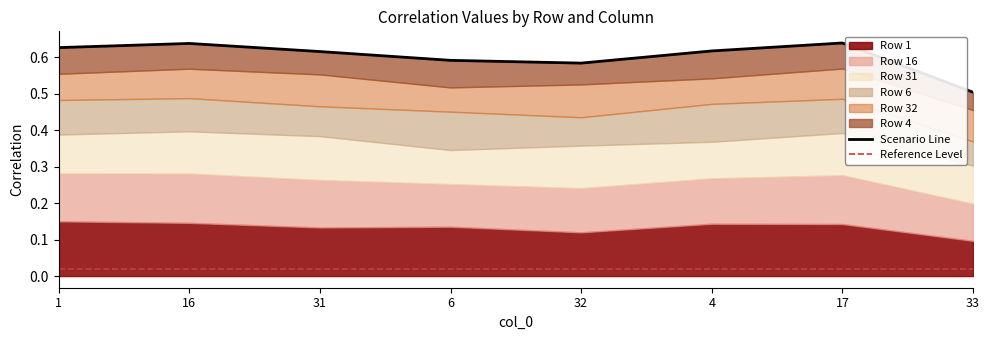

What is the maximum value shown in the chart?

0.6